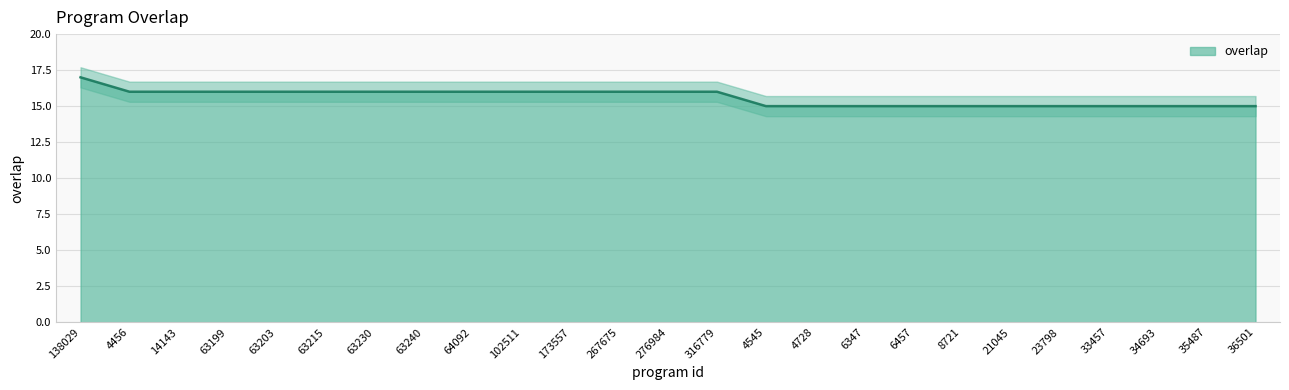

Reading left to right, extract all data points from this chart.

138029=17	4456=16	14143=16	63199=16	63203=16	63215=16	63230=16	63240=16	64092=16	102511=16	173557=16	267675=16	276984=16	316779=16	4545=15	4728=15	6347=15	6457=15	8721=15	21045=15	23798=15	33457=15	34693=15	35487=15	36501=15